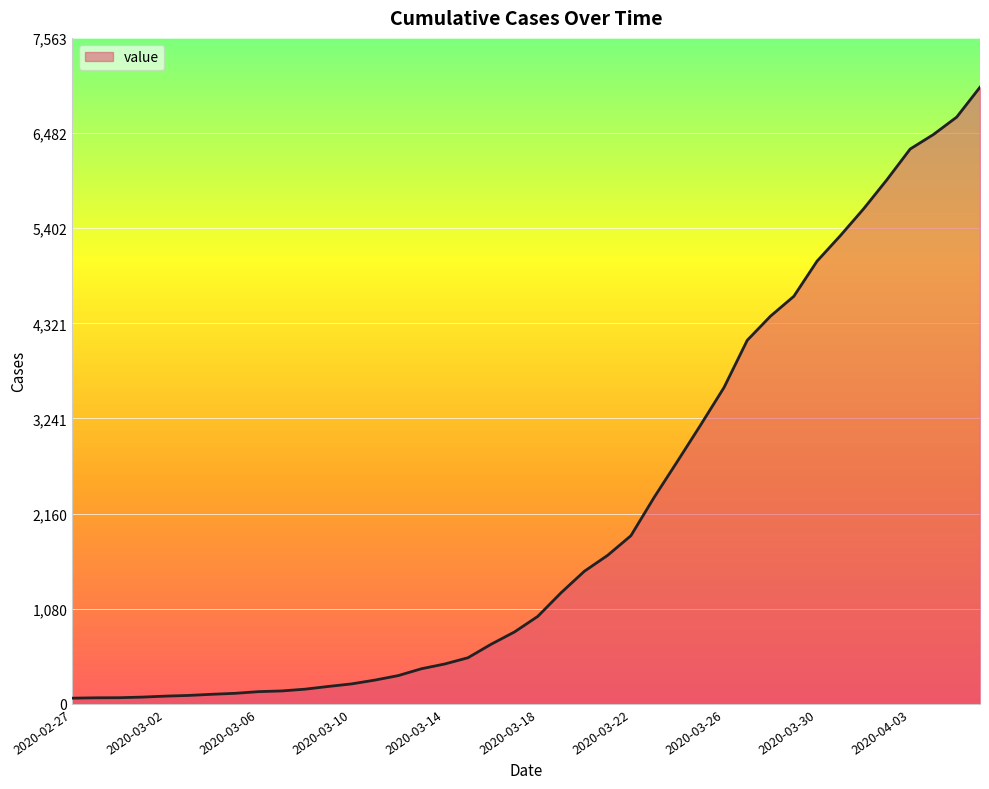

How many distinct data groups are displayed?

1